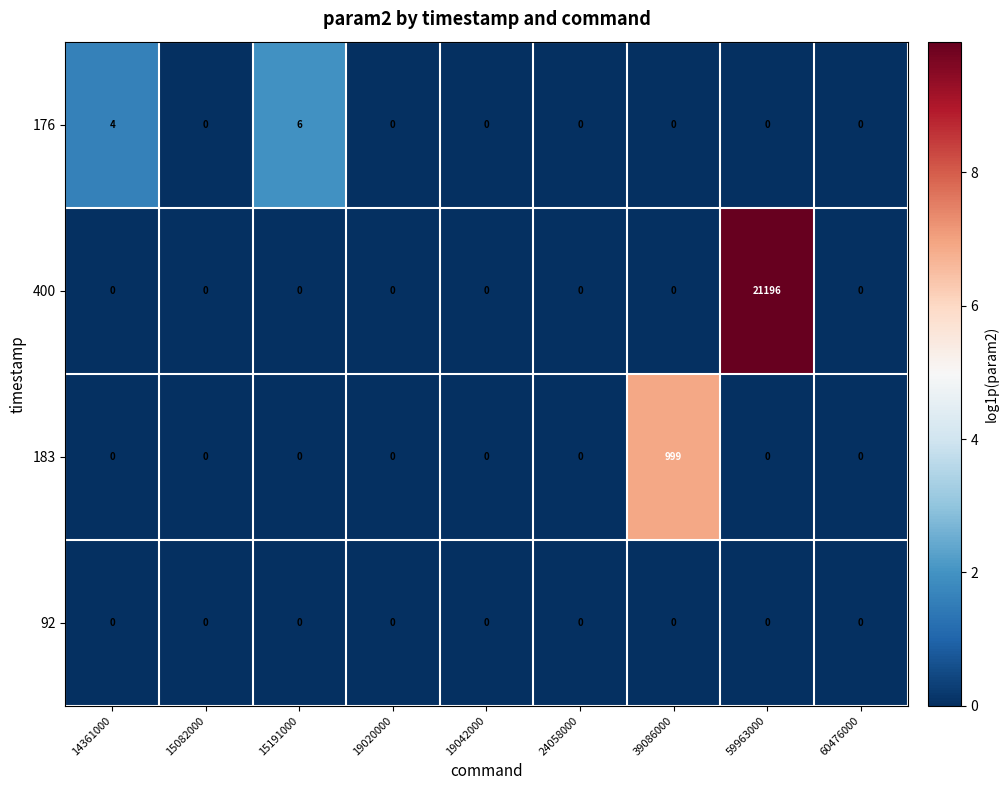

List the series in order of their peak value, highest first.

400, 183, 176, 92